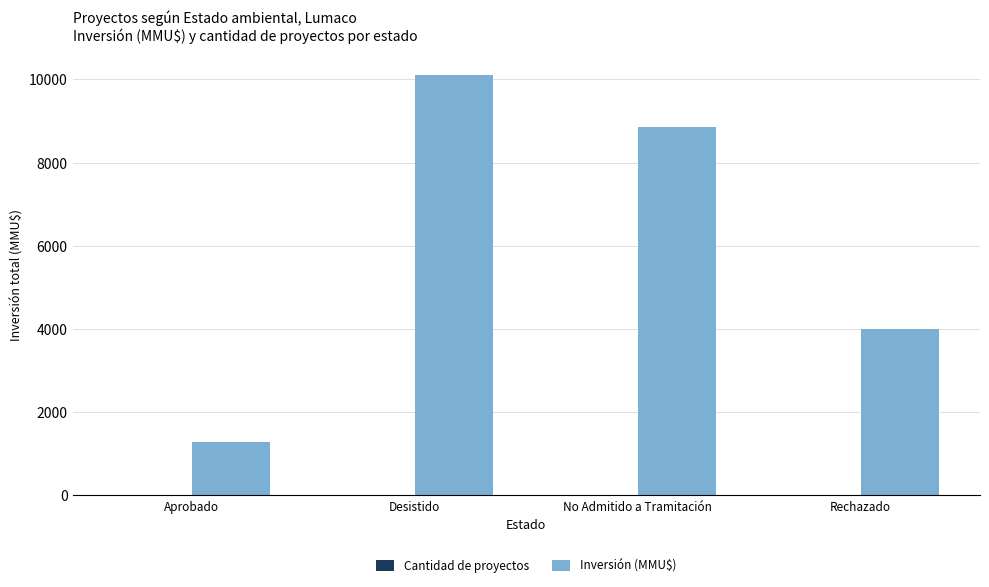

Is it true that Inversión (MMU$) equals 10103 at Desistido?

True